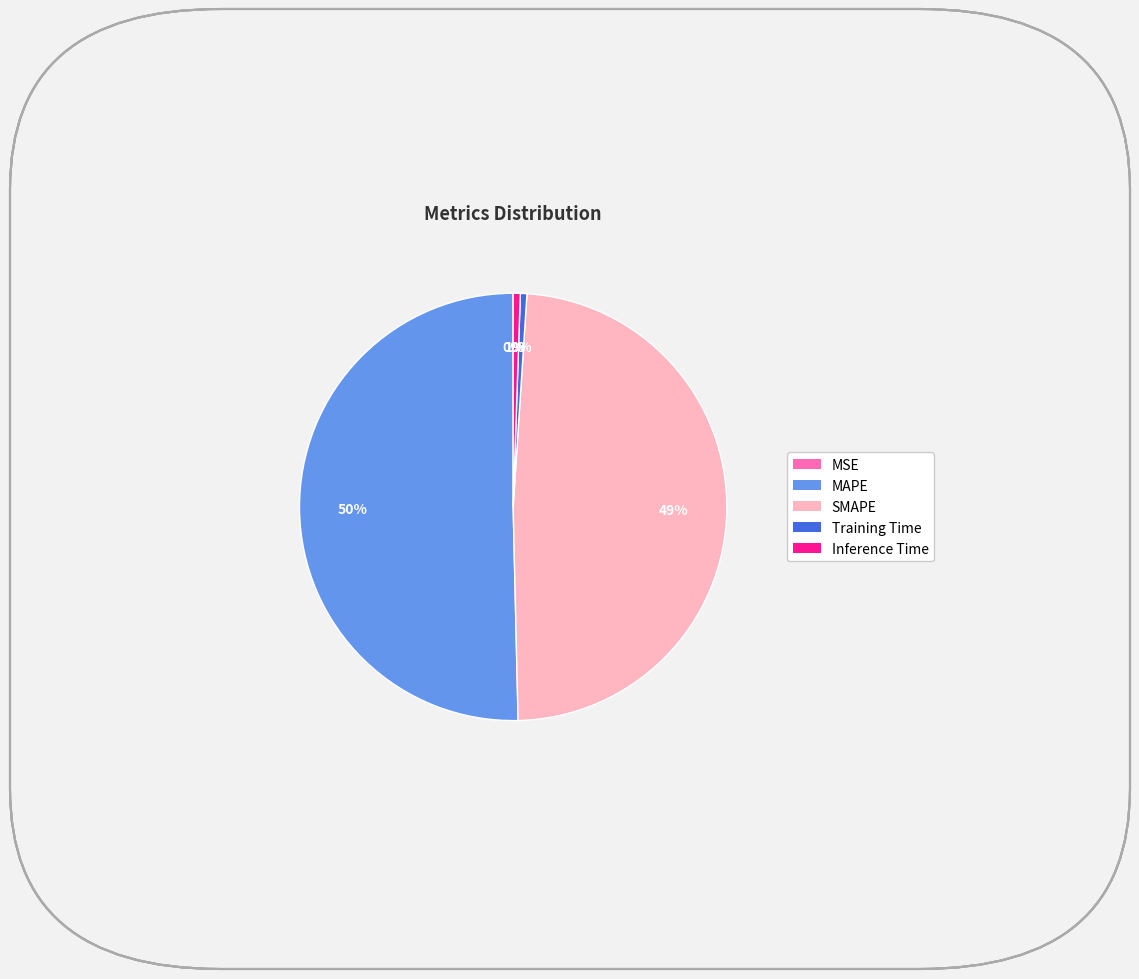

To the nearest percent, what is the average slice percentage?

20%